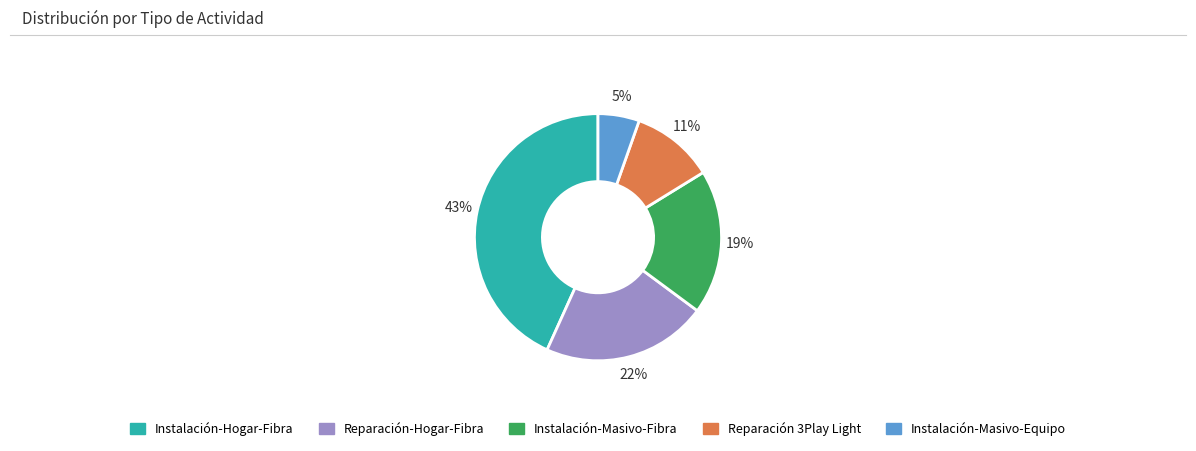

Which has a higher value, Instalación-Masivo-Equipo or Reparación-Hogar-Fibra?

Reparación-Hogar-Fibra